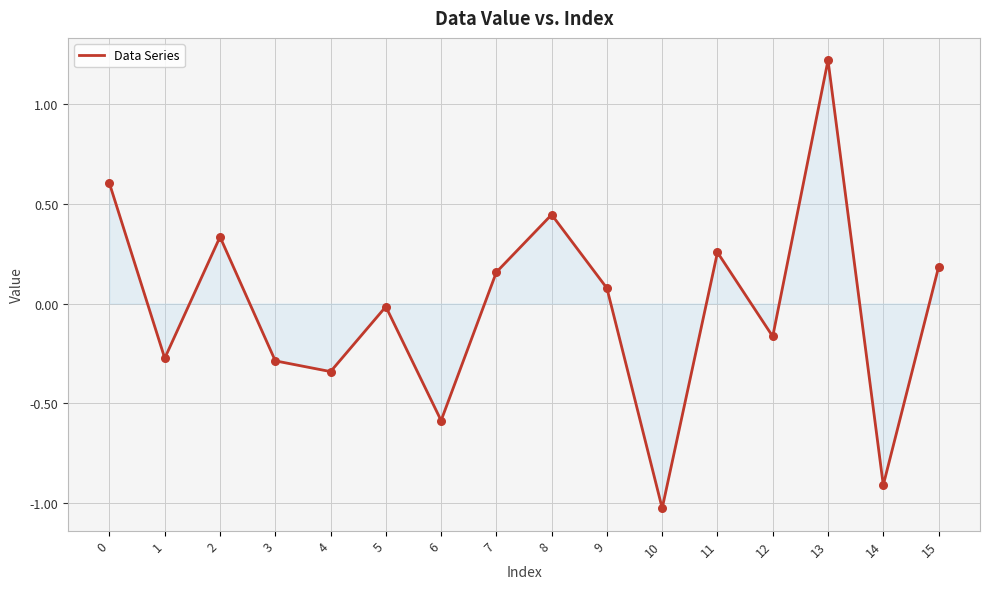

What is the change in value from 9 to 11?

+0.2